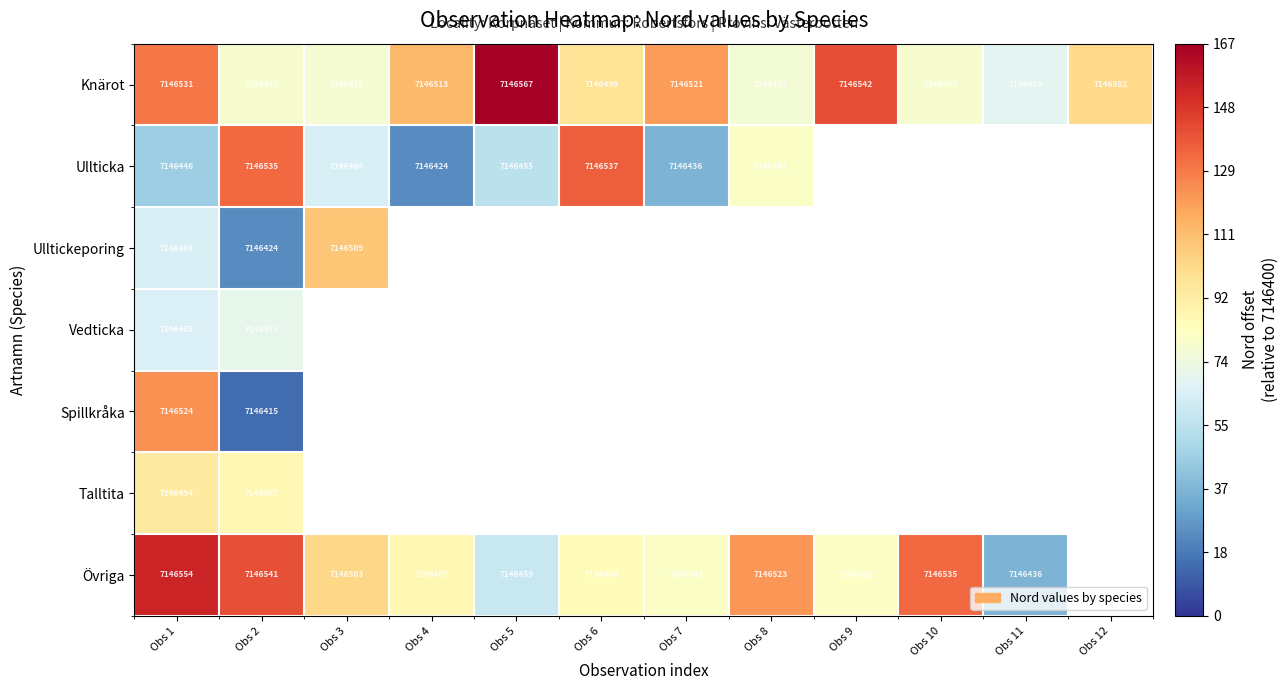

Read the Knärot value at Obs 9, to the nearest 10.

7146540